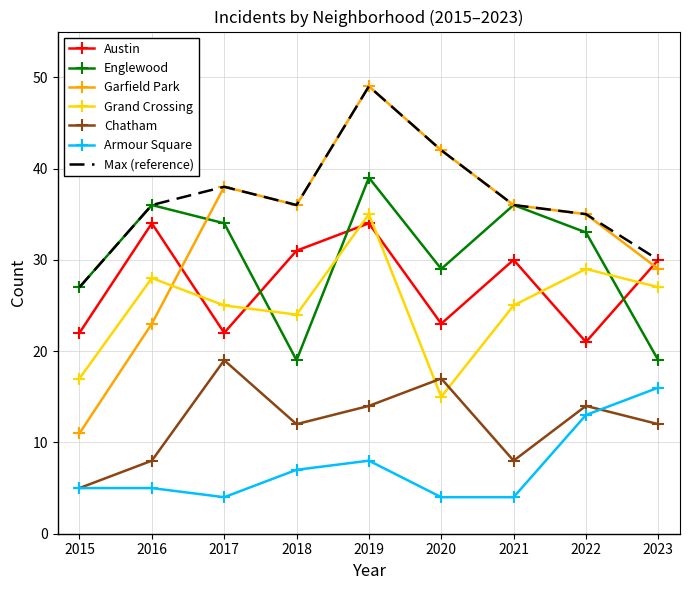

At which category is the sum across all series the highest?

2019